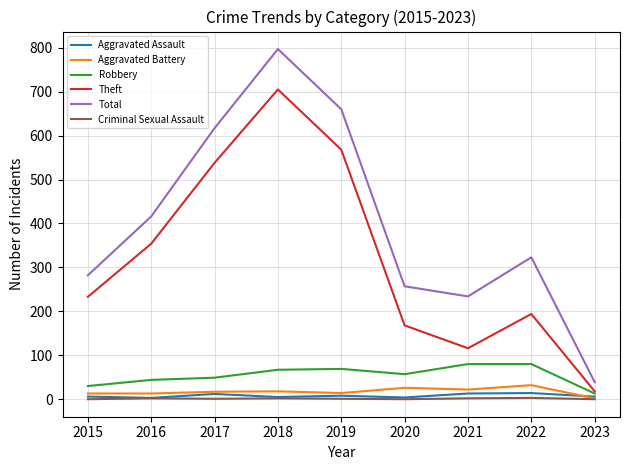

Which series changed the most between 2022 and 2023?

Total